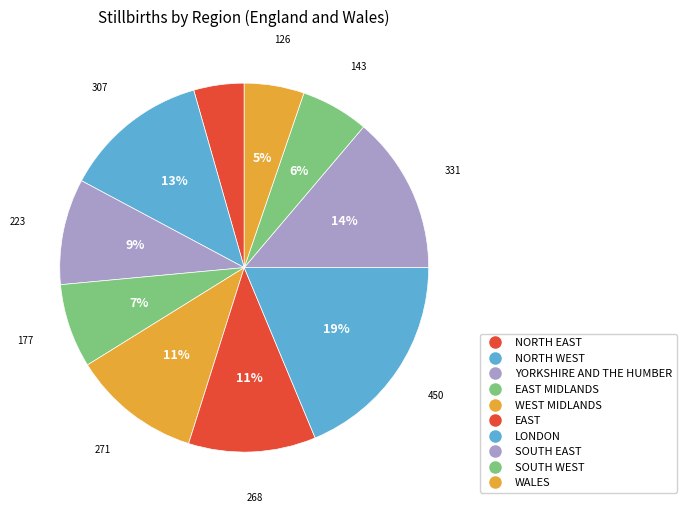

Count the number of slices in the pie.

10